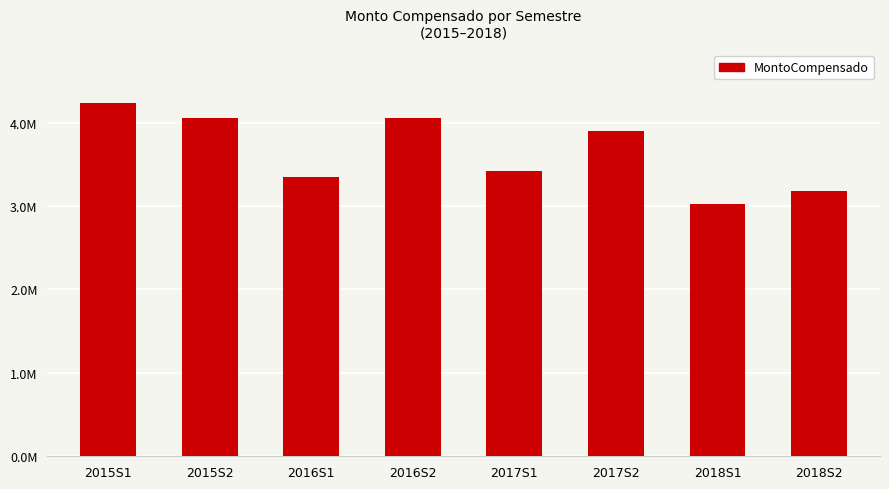

Between 2016S2 and 2015S1, which is larger?

2015S1